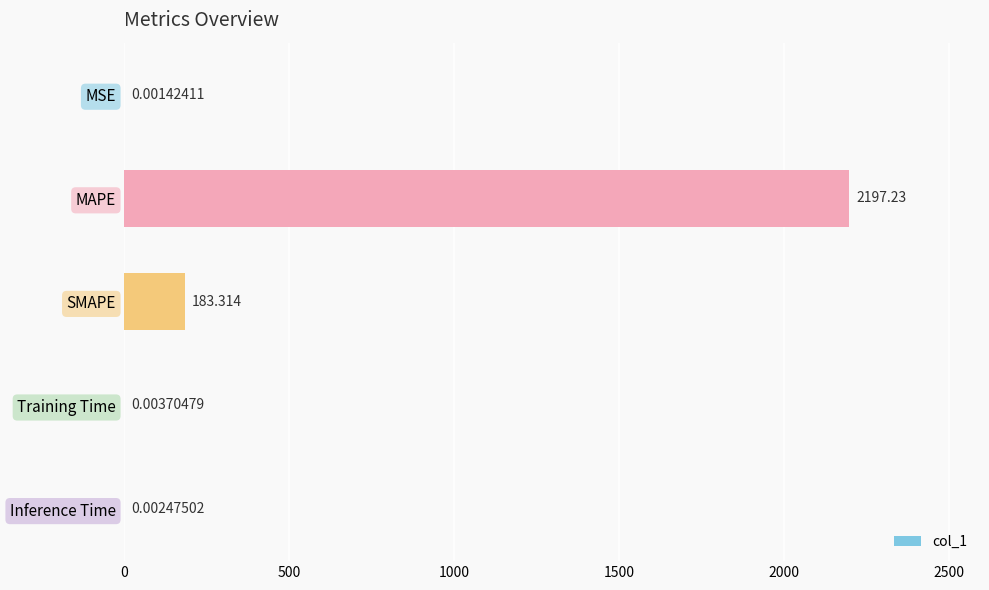

What is the average value?

476.1